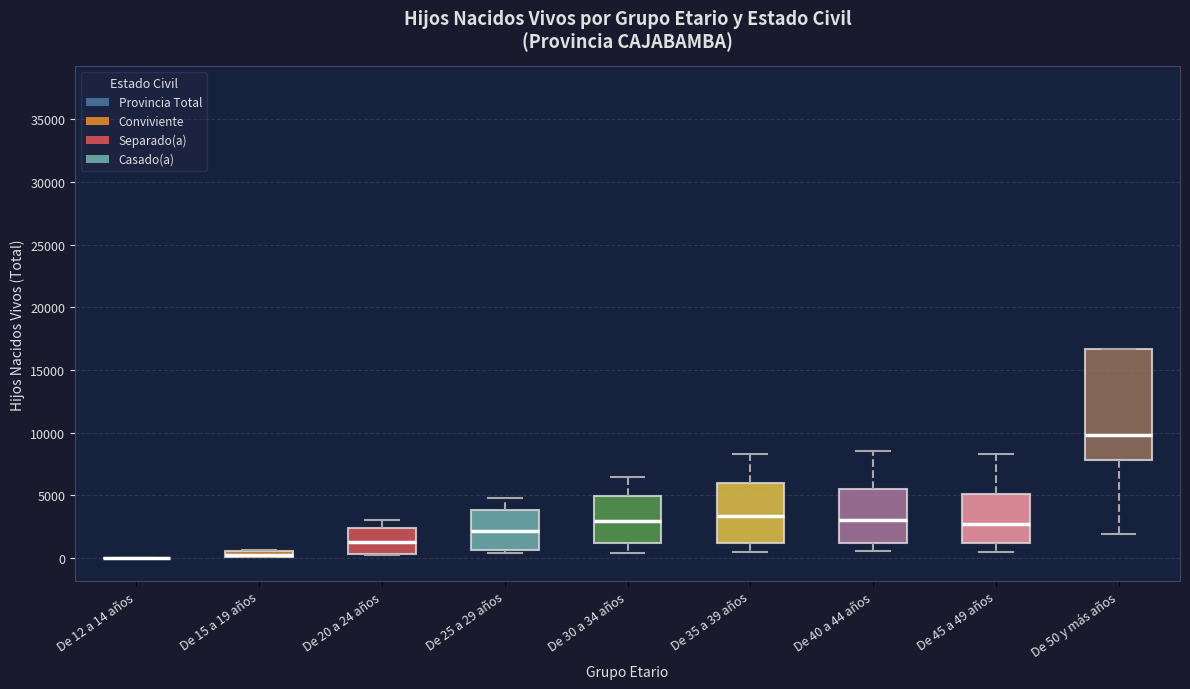

Where does the upper whisker of the box for De 30 a 34 años end on the y-axis? The values are not printed on the chart, so give them approximately, as read against the axis.

6500